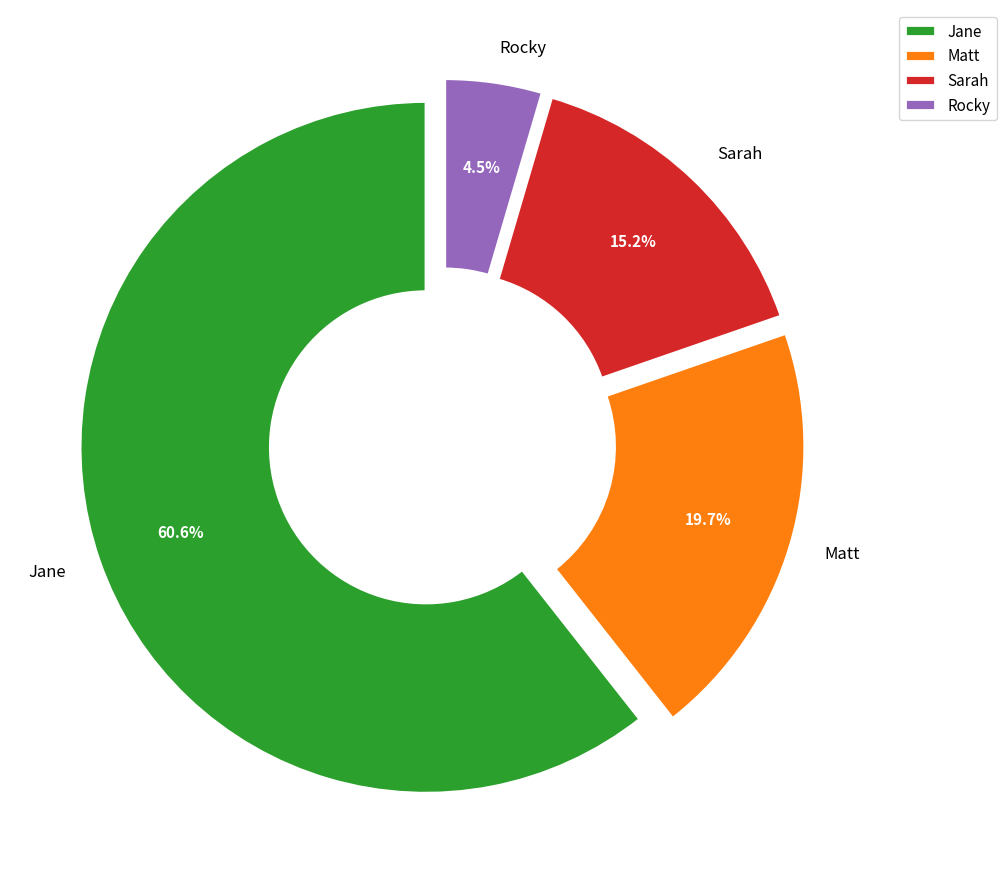

Which slice represents more than half of the pie?

Jane